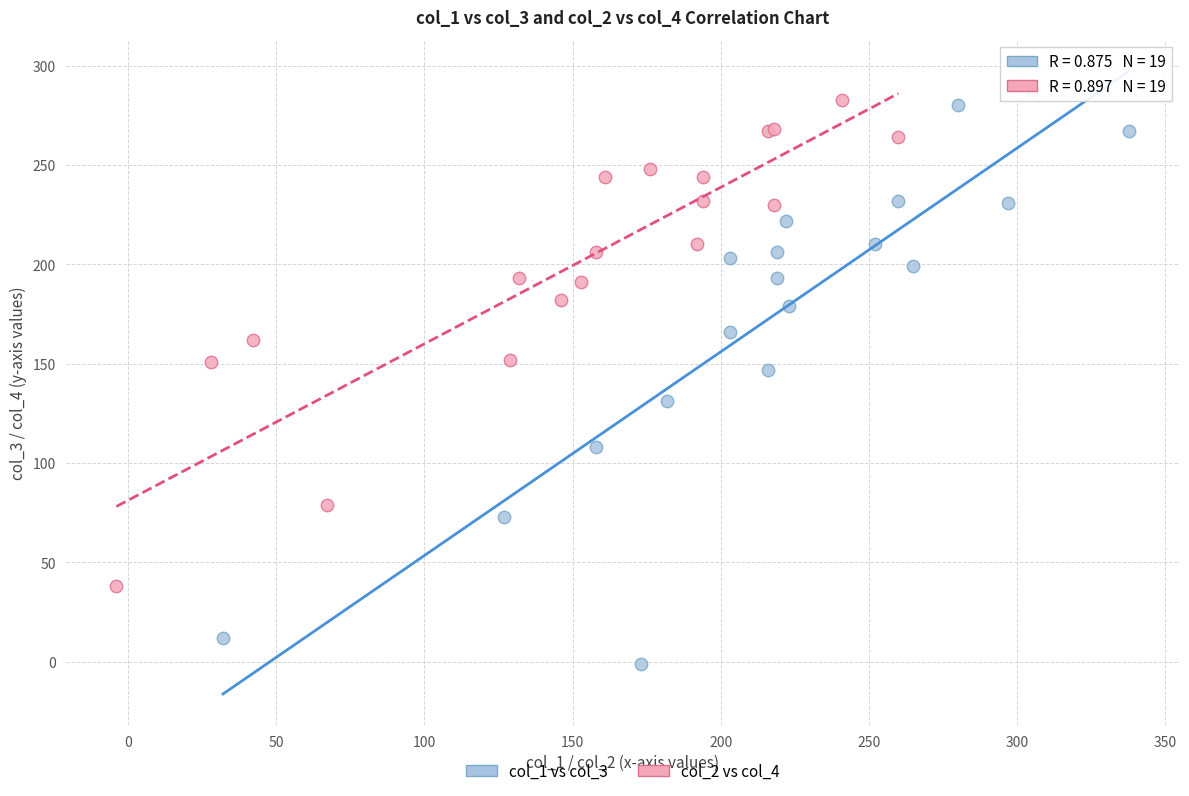

Which series has the widest spread of Y values?

col_1 vs col_3